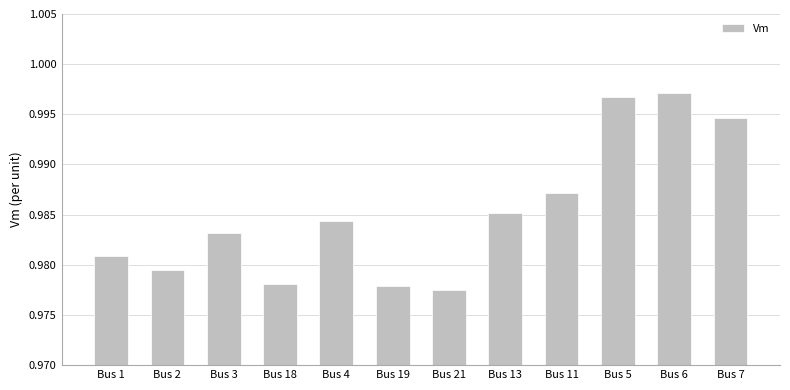

Does the chart contain any negative values?

No